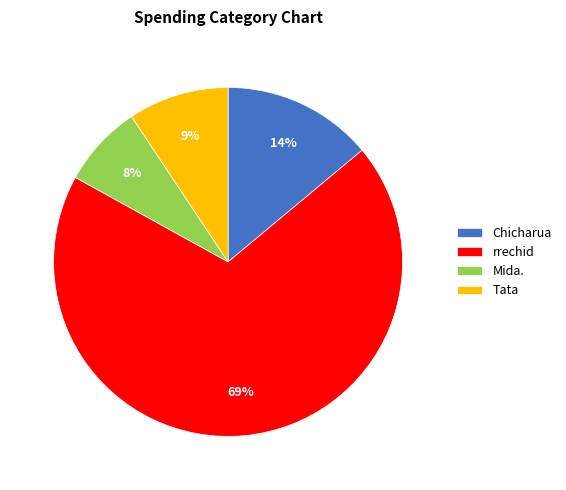

True or false: Chicharua accounts for 23% of the total.

False